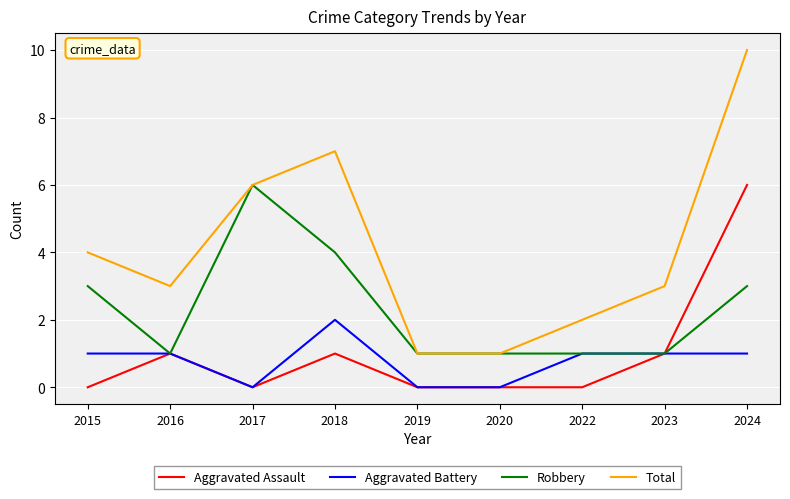

What is the difference between the highest and lowest values at 2022?

2